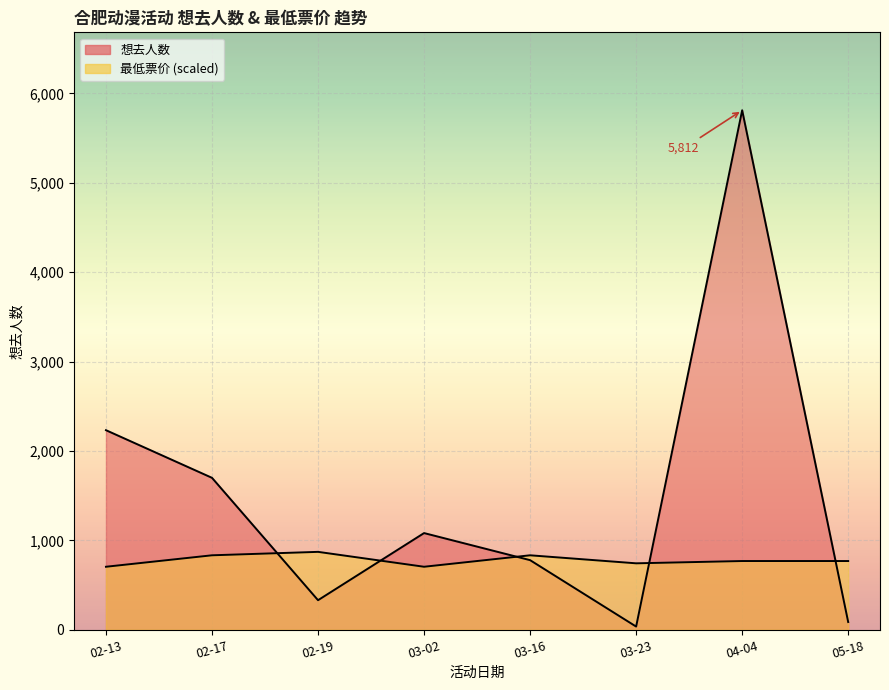

What position from the left is 05-18?

8